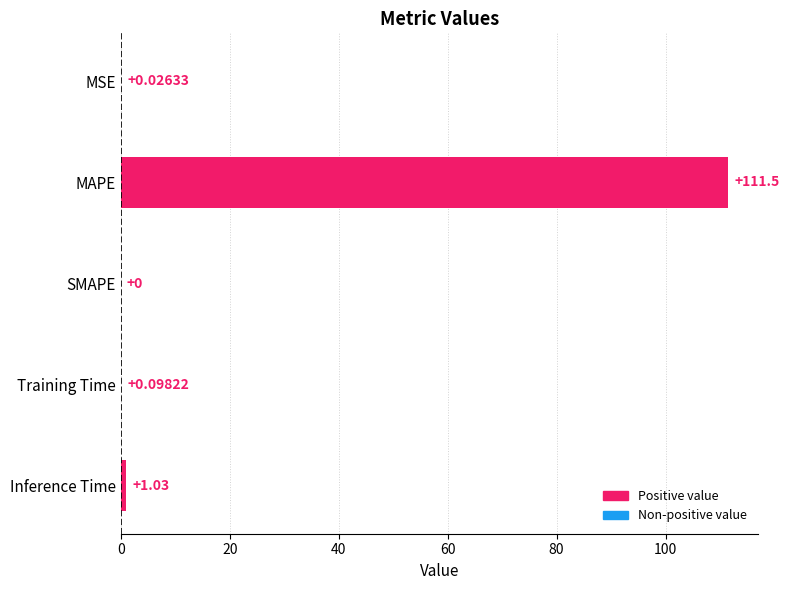

What is the sum of the values at MSE and Inference Time?

1.1